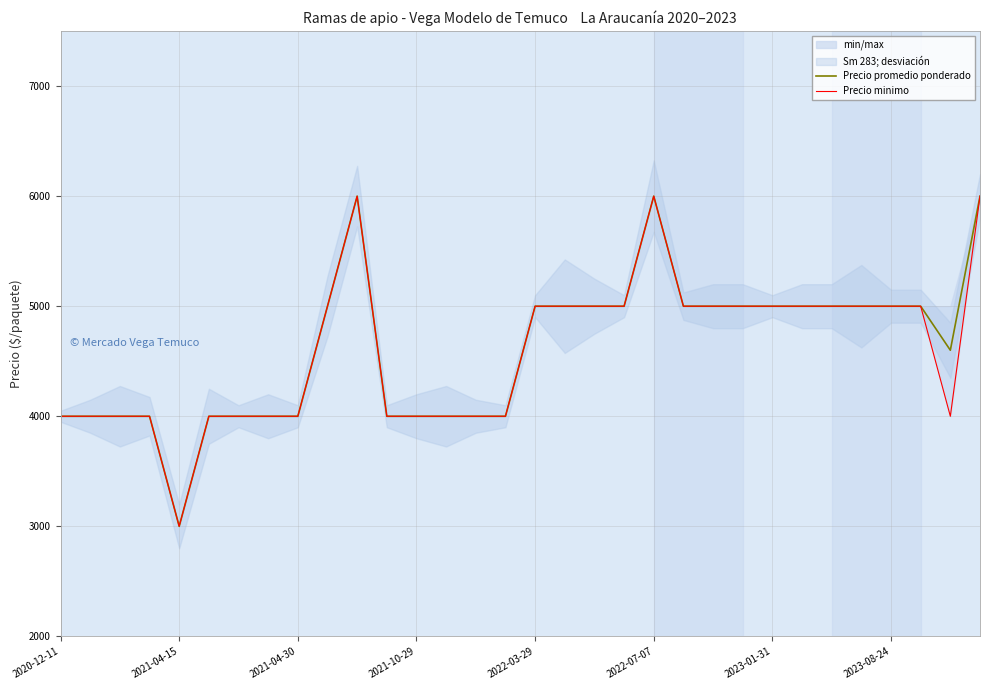

At which label does Precio promedio ponderado first exceed 5000?

10